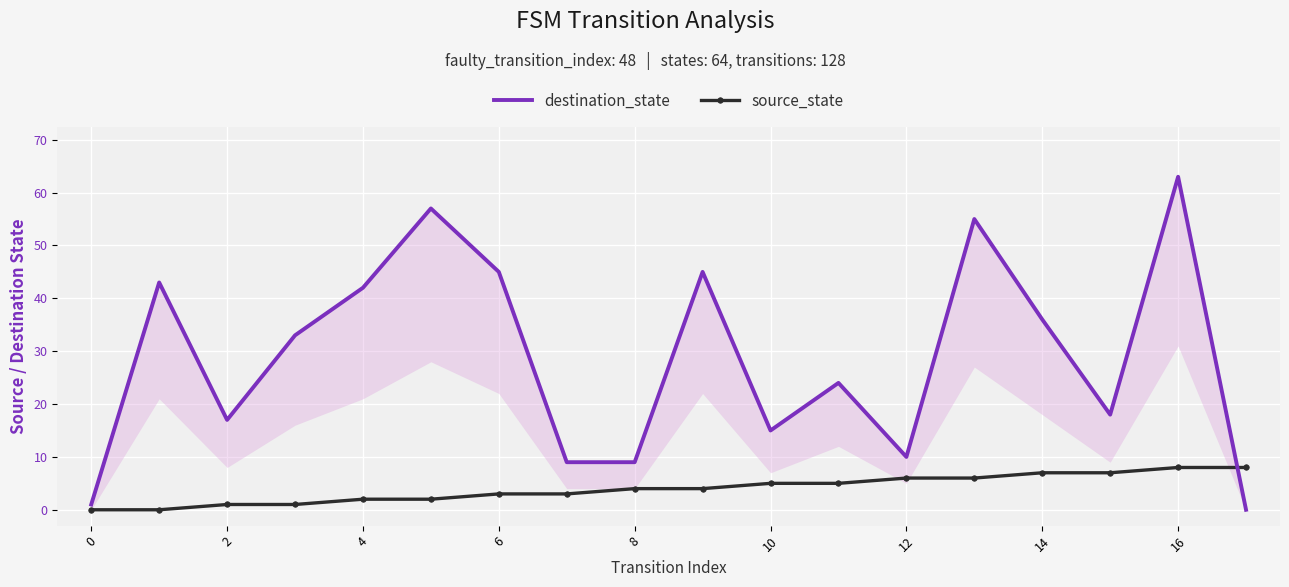

Count the source_state values in the range 2 to 6.

10